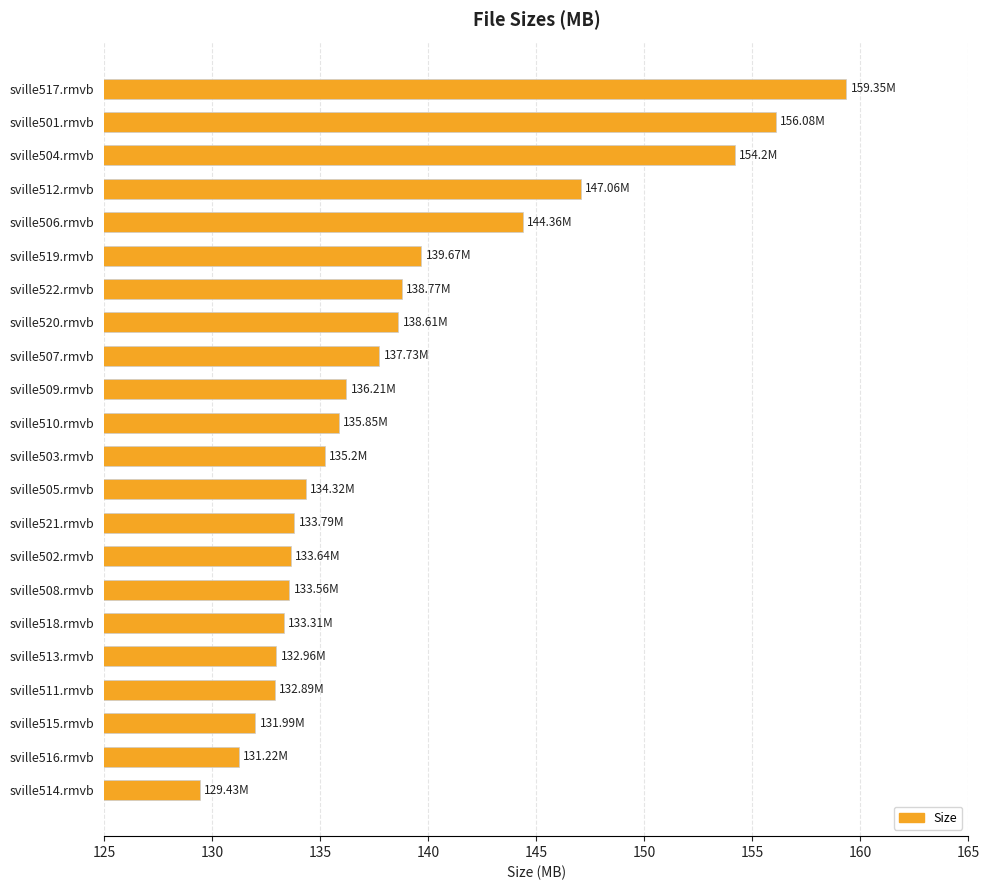

Between sville521.rmvb and sville504.rmvb, which is larger?

sville504.rmvb